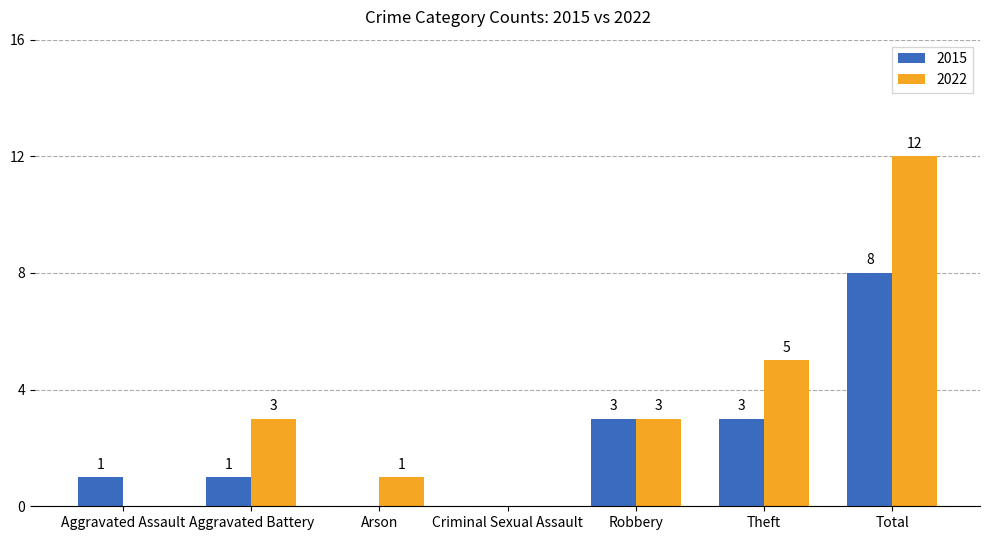

What is the sum of all 2022 values?

24